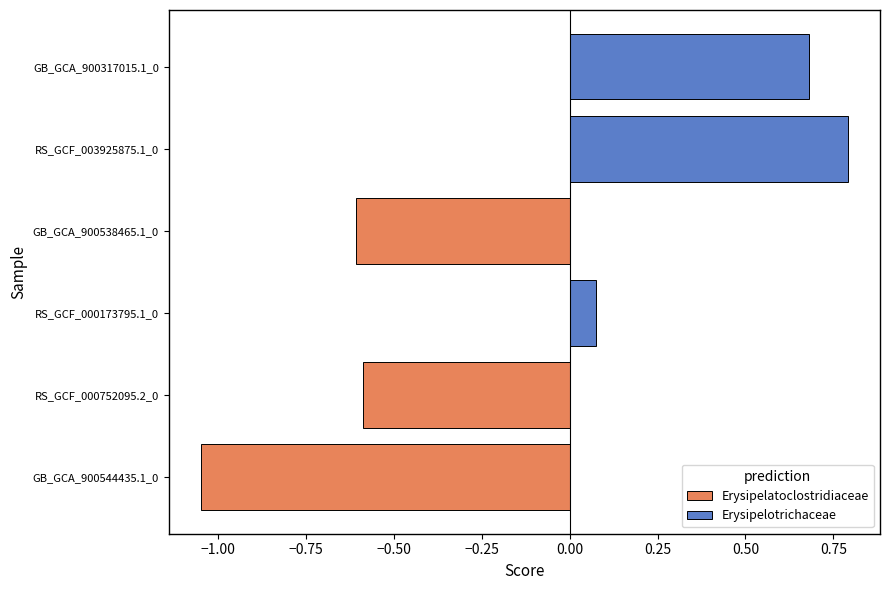

Is it true that the value at GB_GCA_900317015.1_0 is 0.7?

True